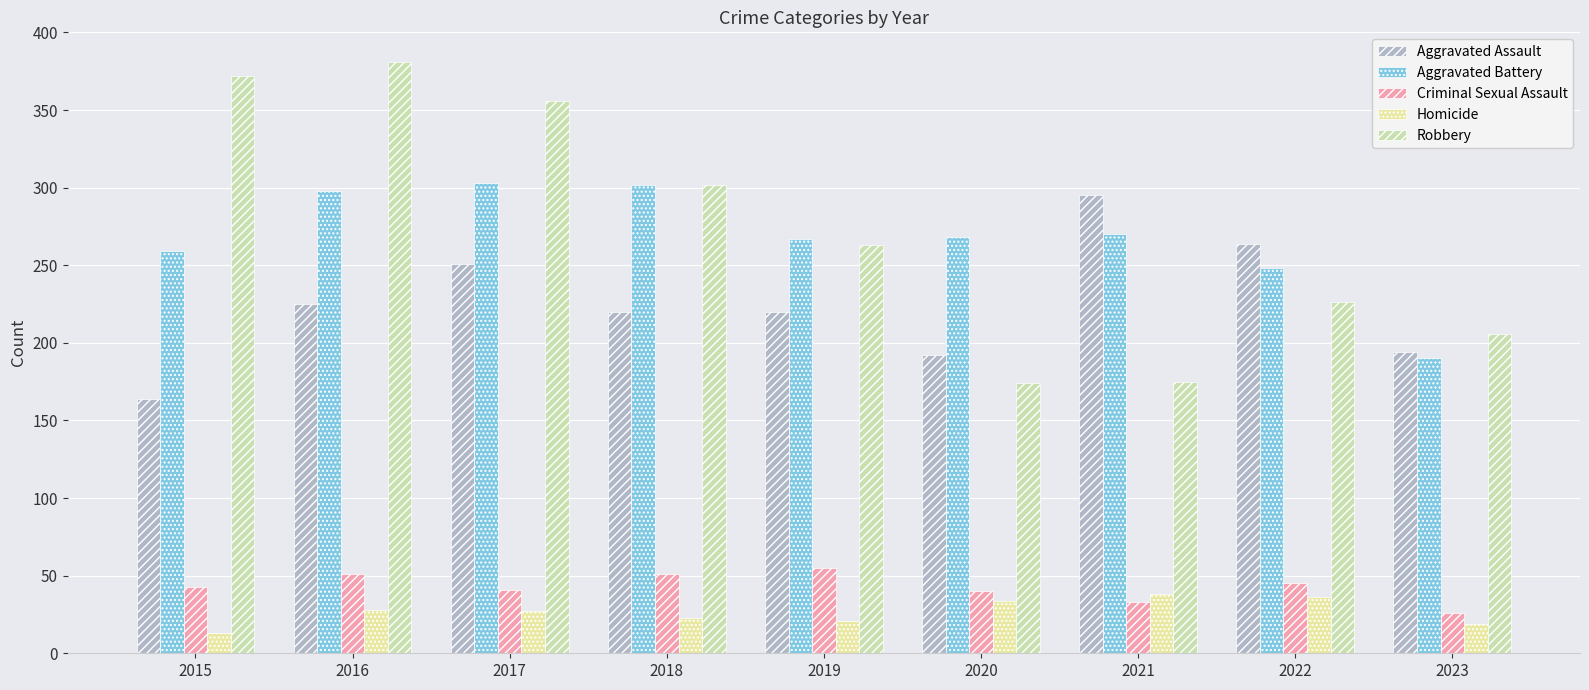

How many values in the Robbery series are below 263?

4